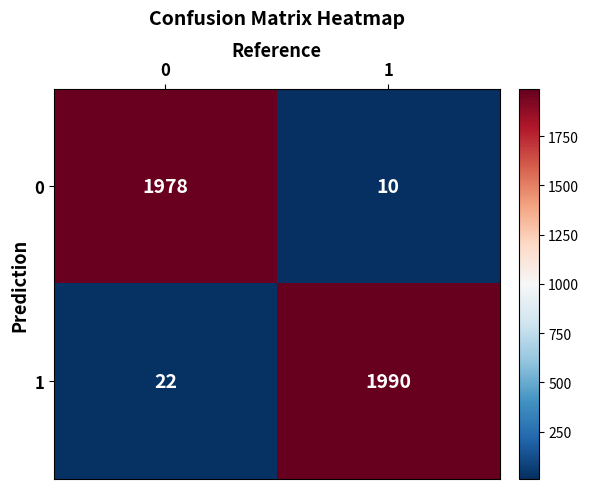

Rank the series by their maximum value, from highest to lowest.

1, 0